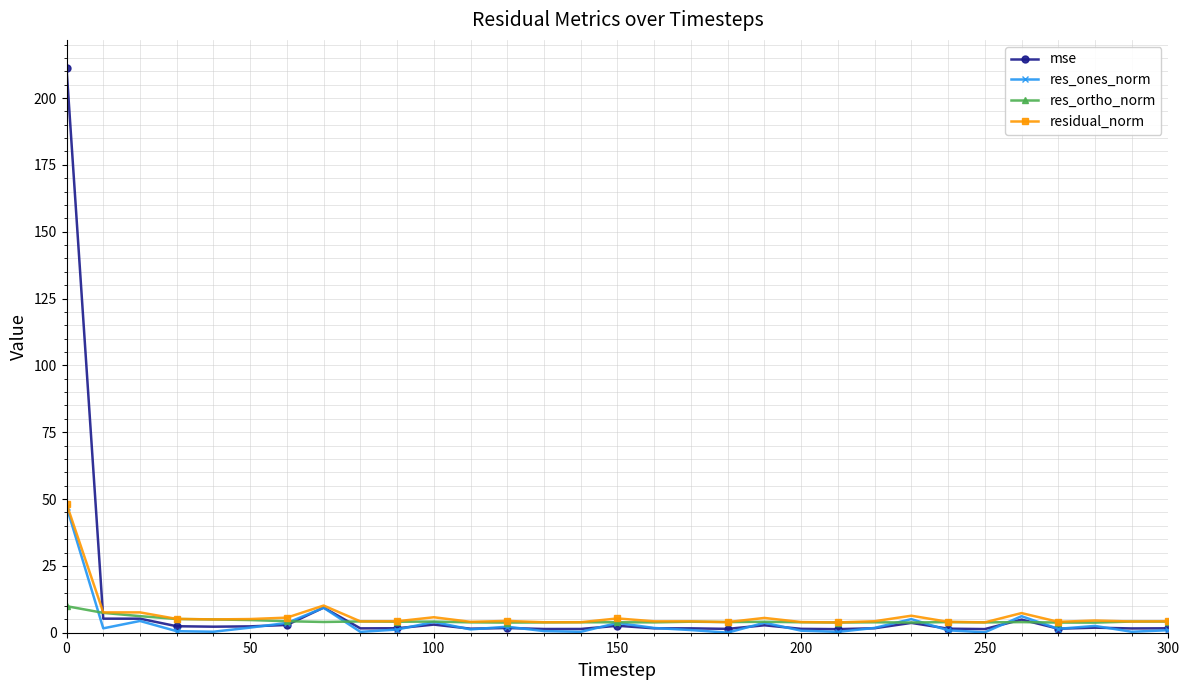

Which series has the widest spread of values?

mse